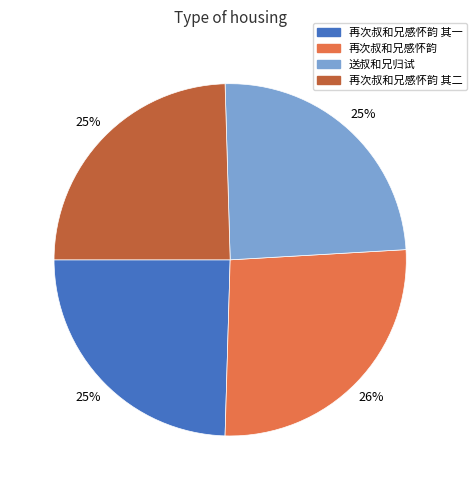

To the nearest percent, what portion does 再次叔和兄感怀韵 represent?

26%